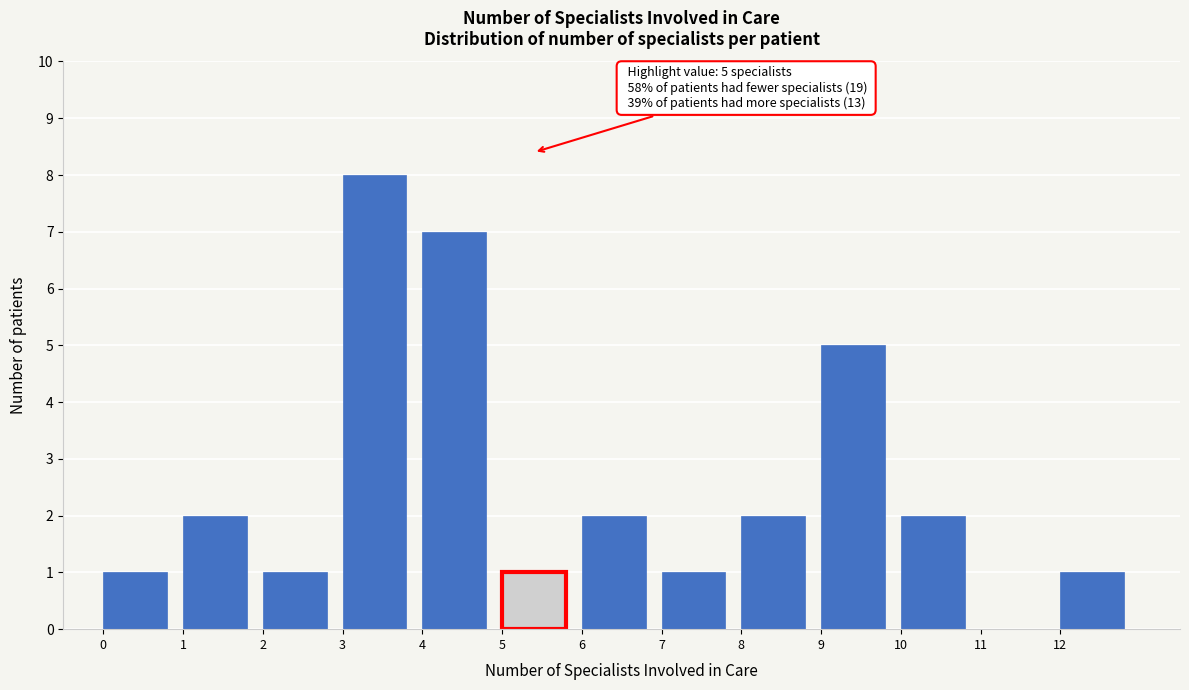

Which range on the x-axis has the tallest bar?

3 to 4